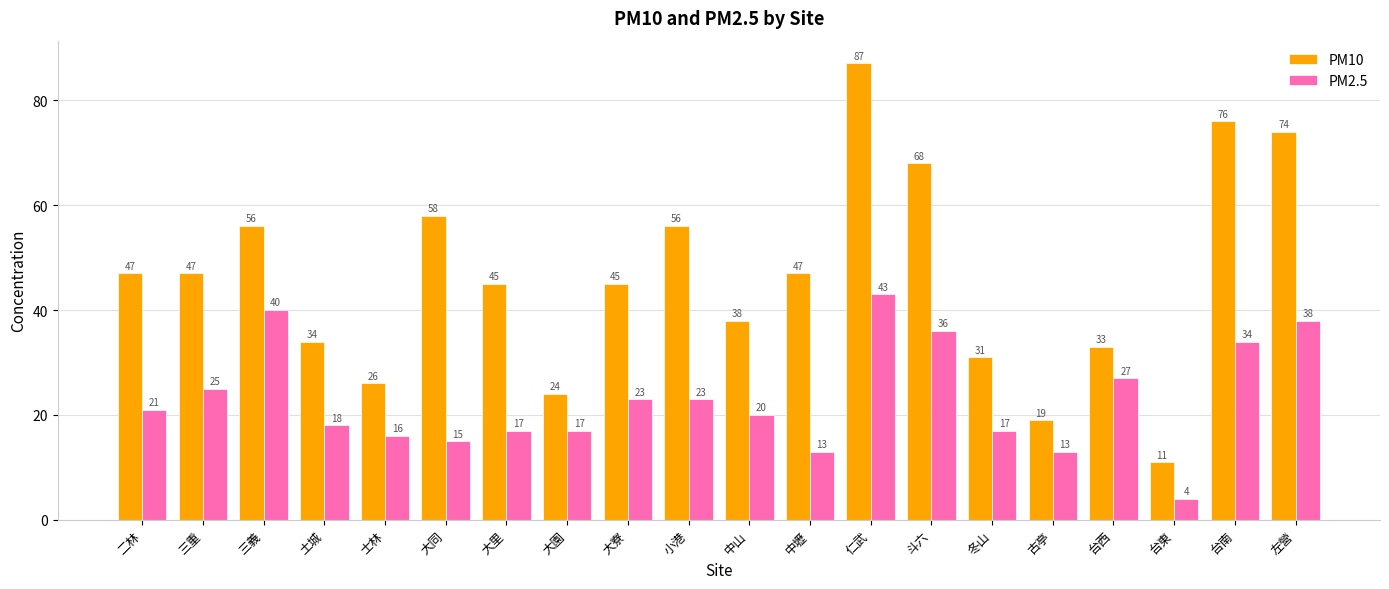

Reading left to right, extract all data points from this chart.

PM10: 二林=47	三重=47	三義=56	土城=34	士林=26	大同=58	大里=45	大園=24	大寮=45	小港=56	中山=38	中壢=47	仁武=87	斗六=68	冬山=31	古亭=19	台西=33	台東=11	台南=76	左營=74
PM2.5: 二林=21	三重=25	三義=40	土城=18	士林=16	大同=15	大里=17	大園=17	大寮=23	小港=23	中山=20	中壢=13	仁武=43	斗六=36	冬山=17	古亭=13	台西=27	台東=4	台南=34	左營=38